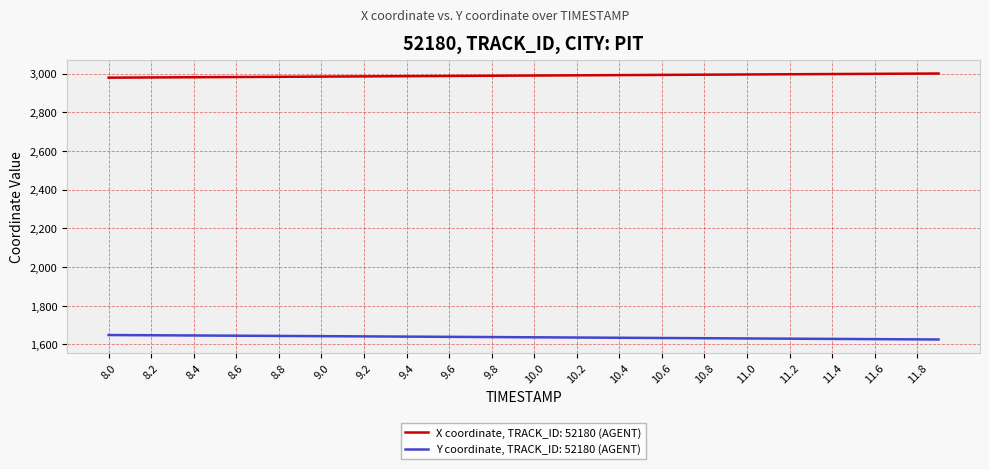

True or false: Y coordinate, TRACK_ID: 52180 (AGENT) and X coordinate, TRACK_ID: 52180 (AGENT) intersect in this chart.

False